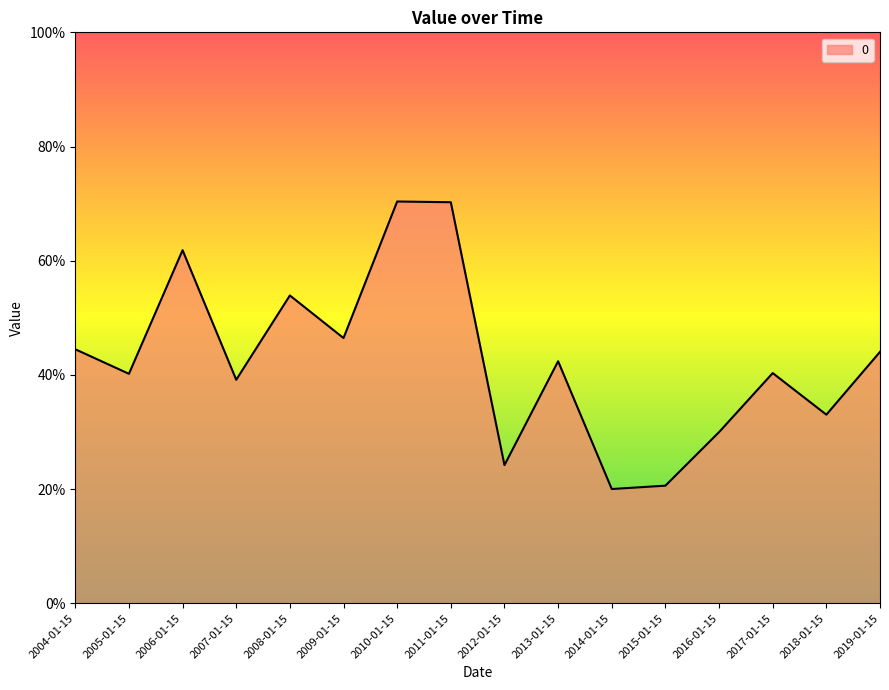

Does the chart have visible grid lines?

No